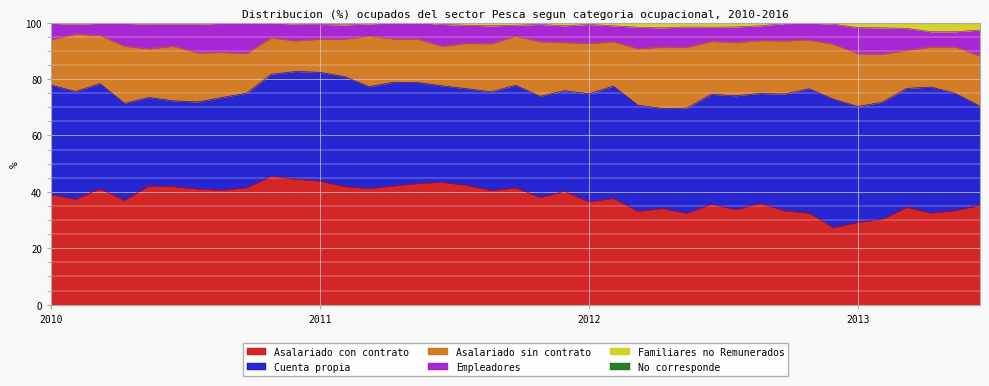

Which category has the lowest value across all series?

2010 oct-dic